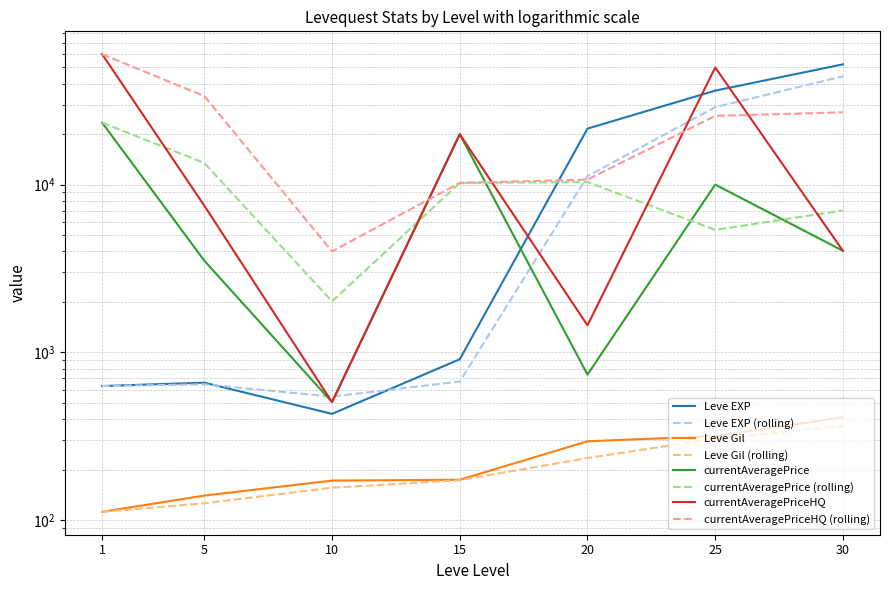

At which category does the chart reach its peak across all series?

1